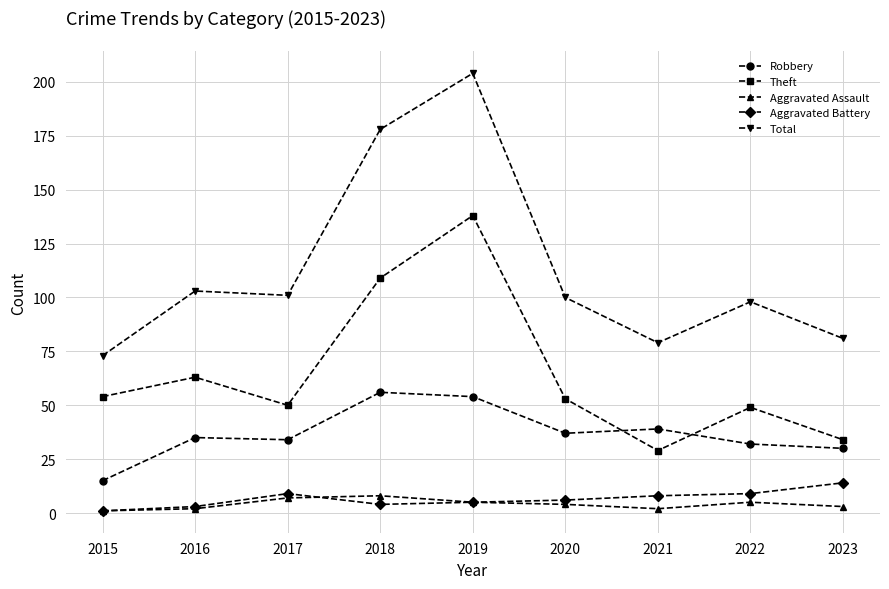

Reading right to left, list all the values displayed in this chart.

Robbery: 2023=30	2022=32	2021=39	2020=37	2019=54	2018=56	2017=34	2016=35	2015=15
Theft: 2023=34	2022=49	2021=29	2020=53	2019=138	2018=109	2017=50	2016=63	2015=54
Aggravated Assault: 2023=3	2022=5	2021=2	2020=4	2019=5	2018=8	2017=7	2016=2	2015=1
Aggravated Battery: 2023=14	2022=9	2021=8	2020=6	2019=5	2018=4	2017=9	2016=3	2015=1
Total: 2023=81	2022=98	2021=79	2020=100	2019=204	2018=178	2017=101	2016=103	2015=73